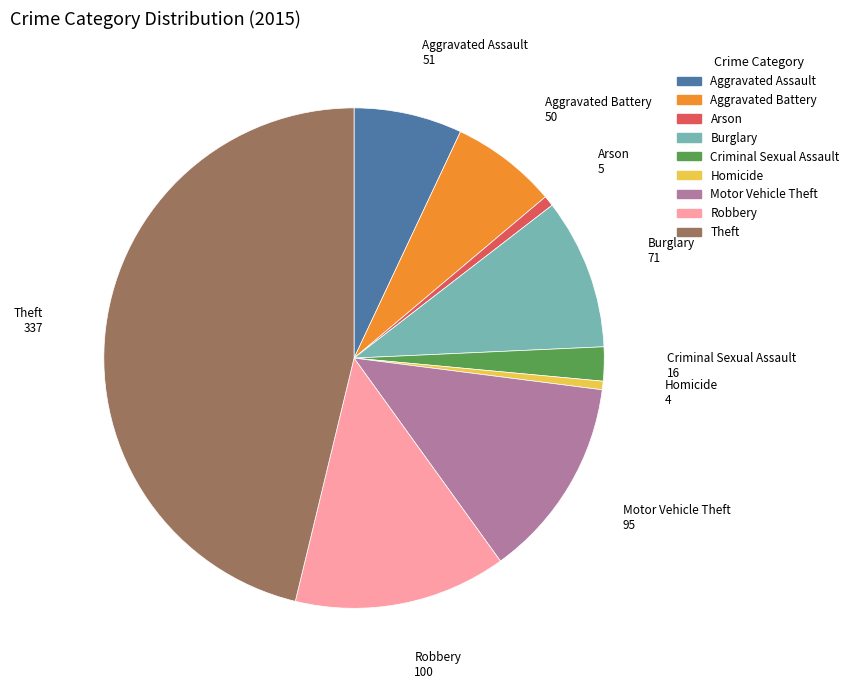

What is the largest slice in the pie chart?

Theft